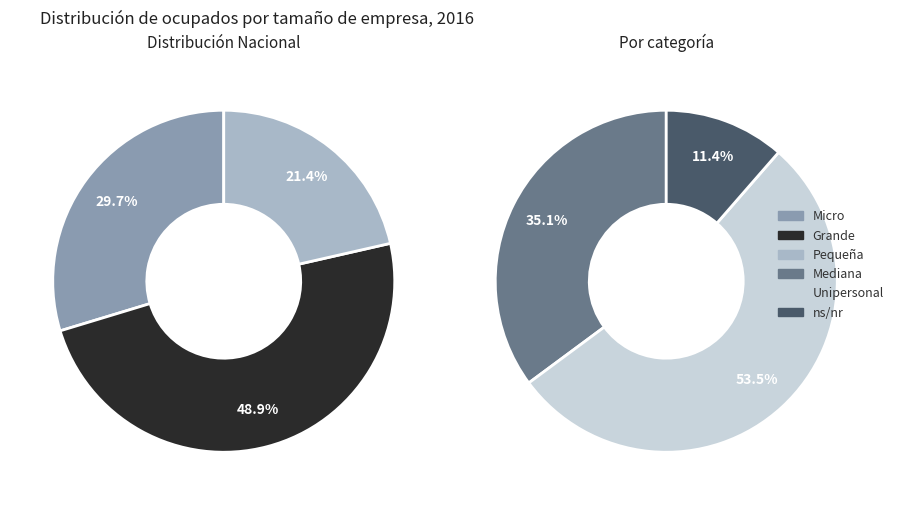

Count the number of slices in the pie.

6